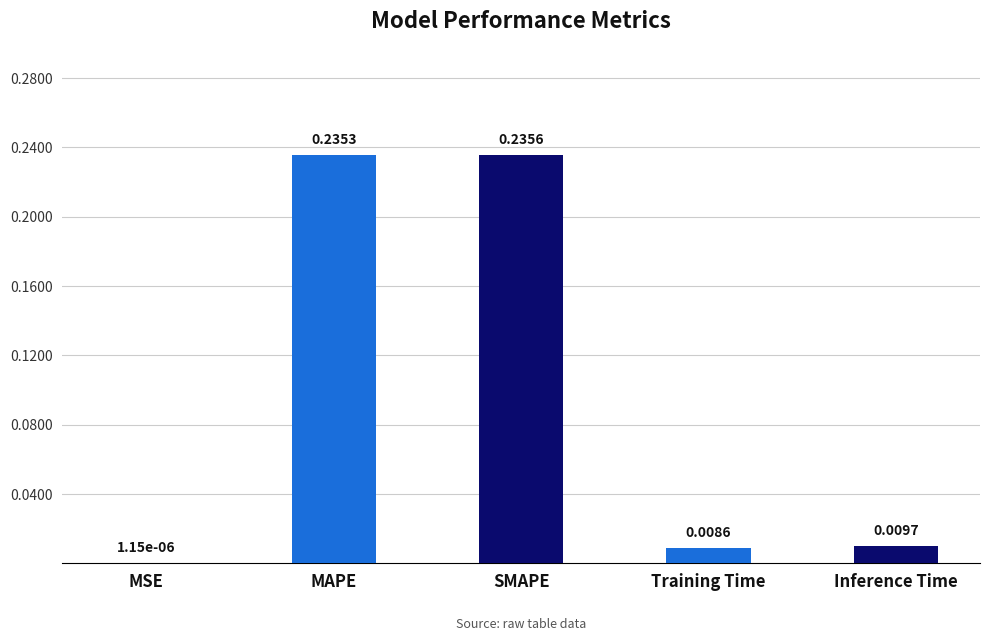

How many categories are shown in the chart?

5